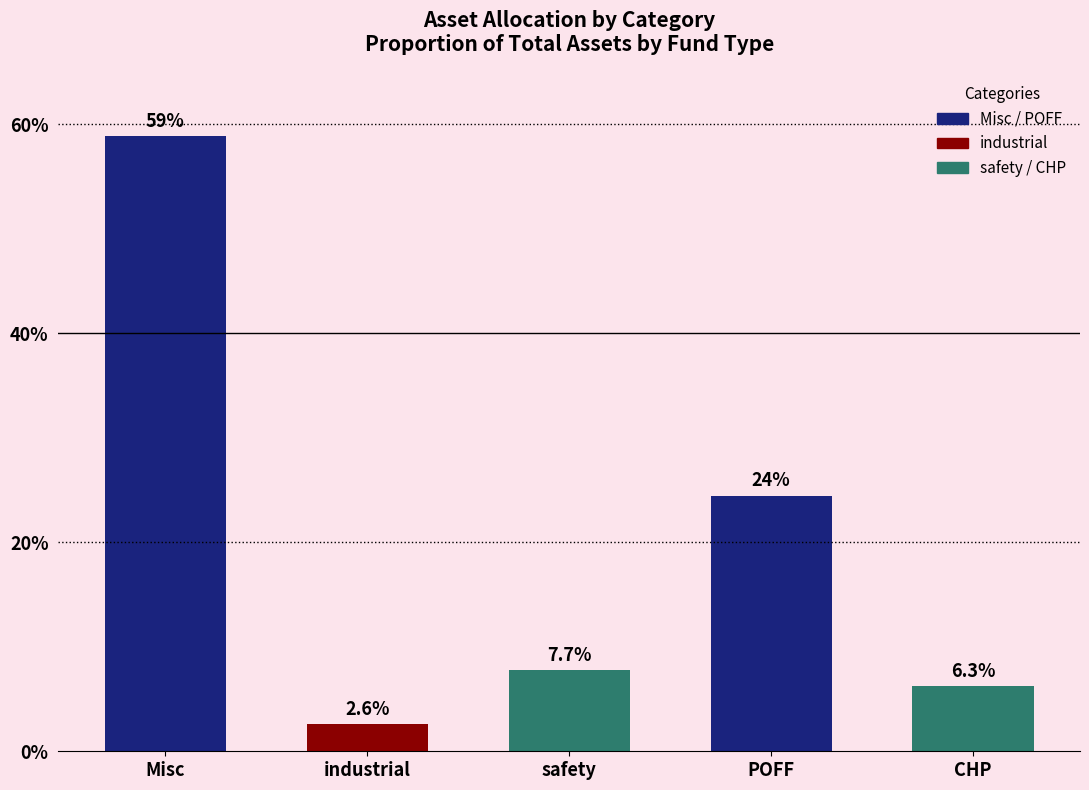

The value at CHP is 6.3. True or false?

True